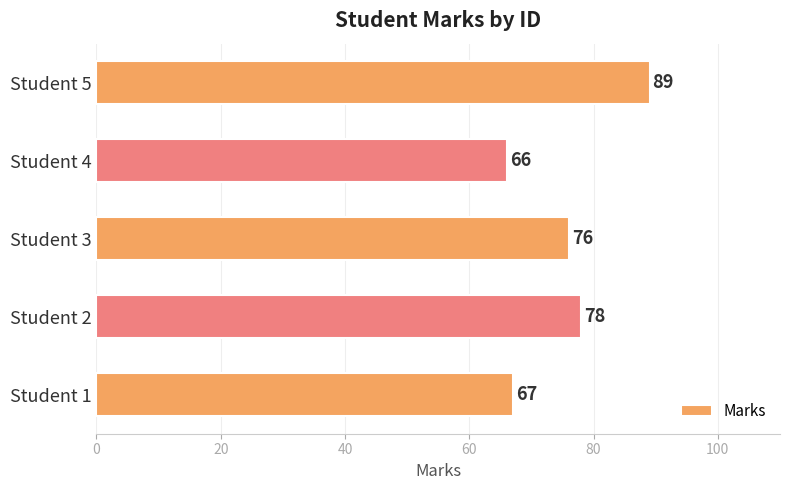

True or false: the data shows 78 at Student 2.

True